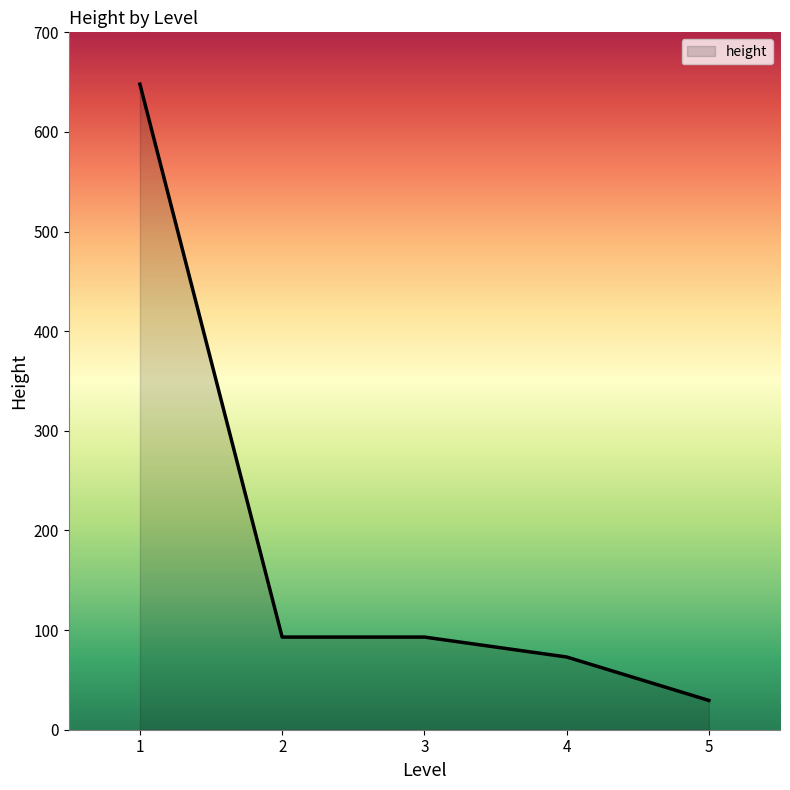

Read the value at 2.

93.0